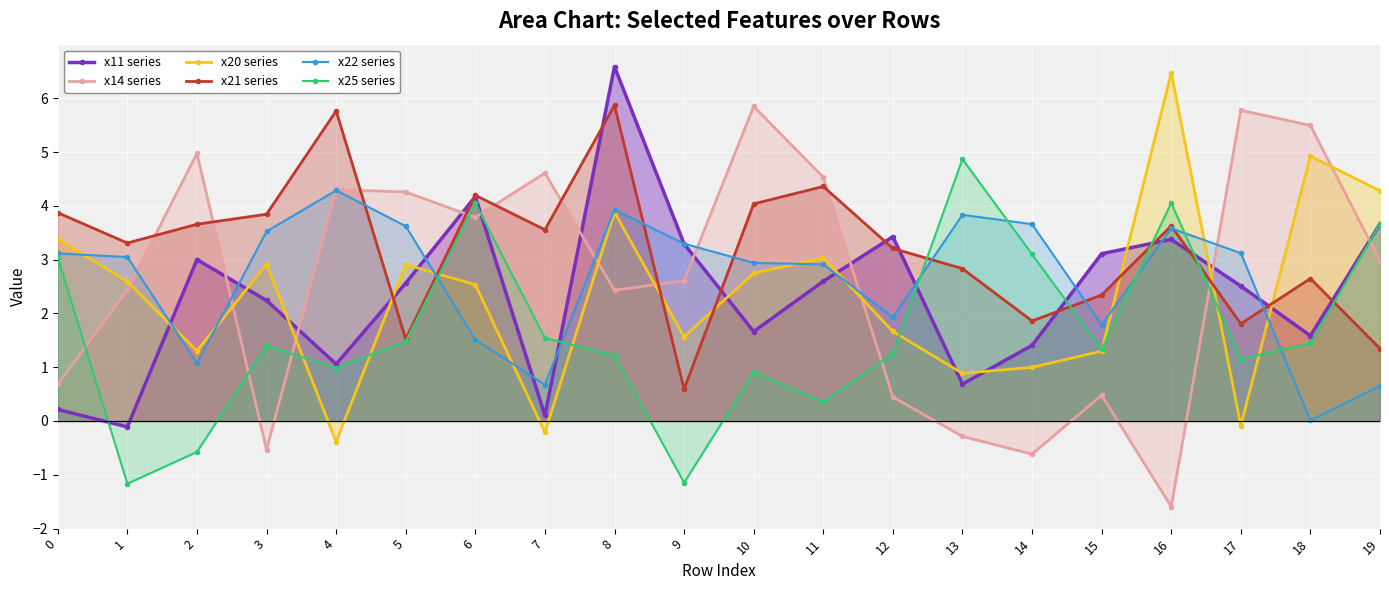

At how many categories does at least one series exceed 4?

13